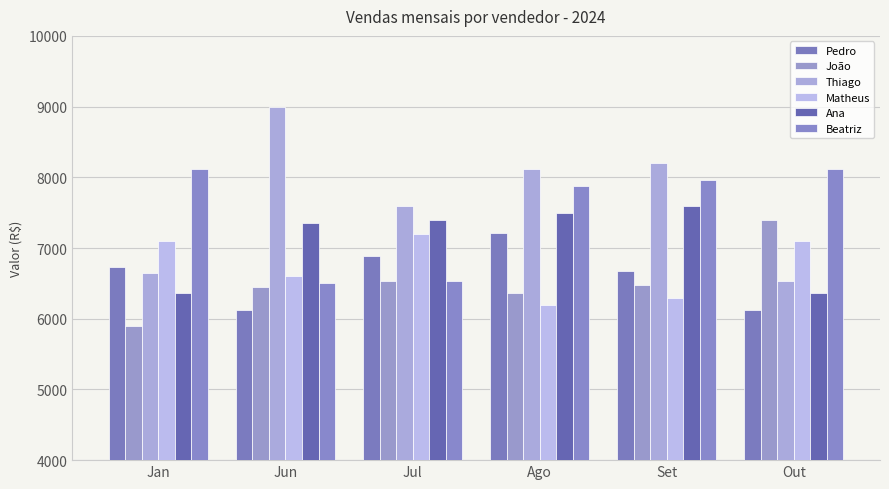

At which label is Matheus closest to 6700?

Jun